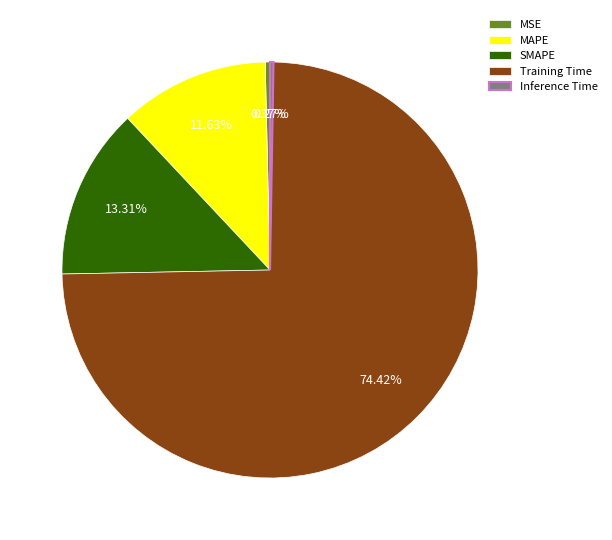

What percentage do MSE and SMAPE together represent?

13.7%